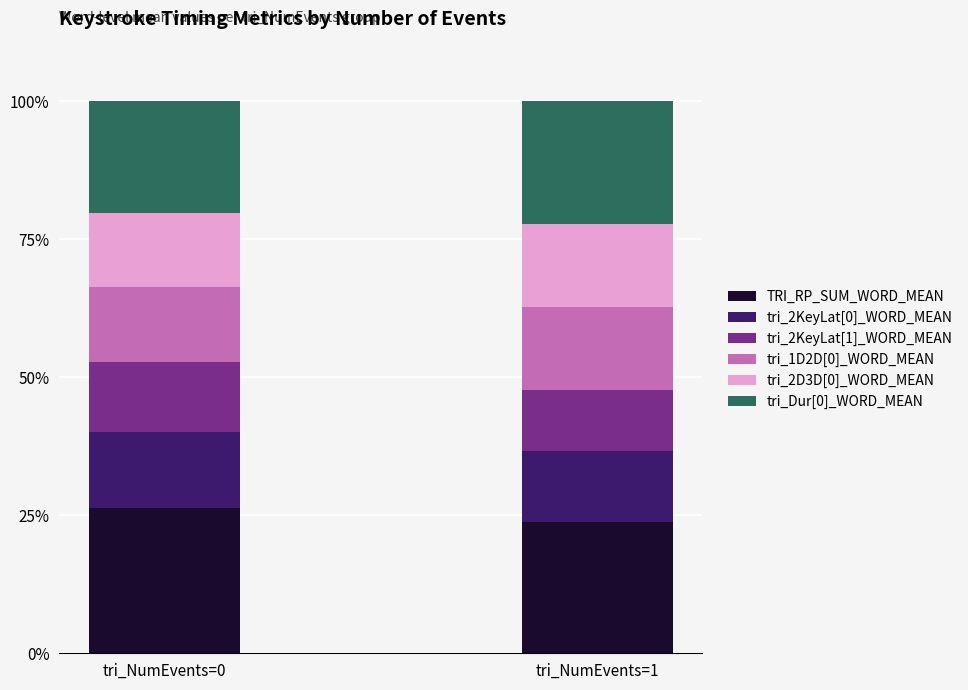

Are the bars horizontal?

No